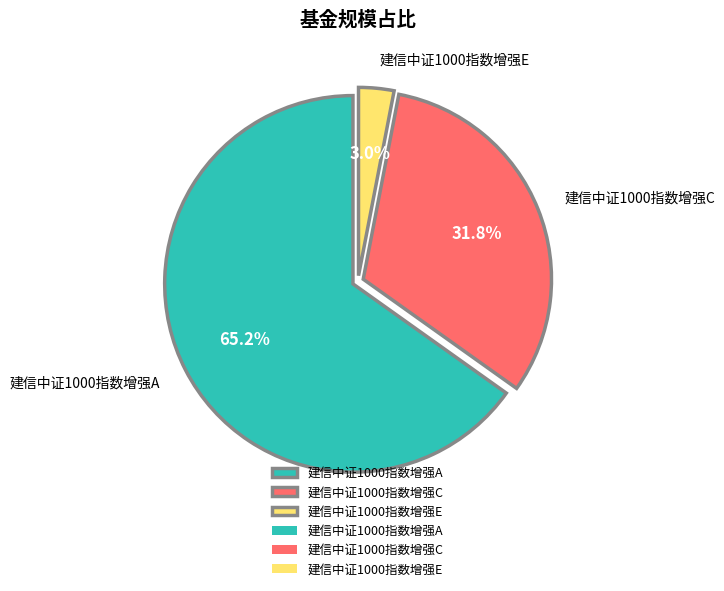

Is there any slice that represents more than half of the pie?

Yes